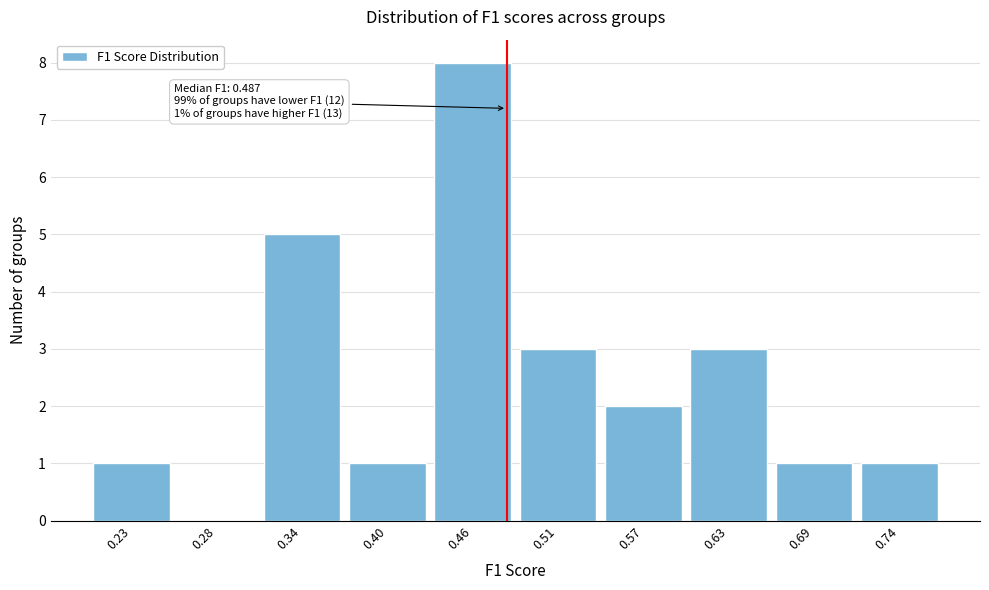

Reading left to right, list all the values displayed in this chart.

0.23=1	0.28=0	0.34=5	0.40=1	0.46=8	0.51=3	0.57=2	0.63=3	0.69=1	0.74=1